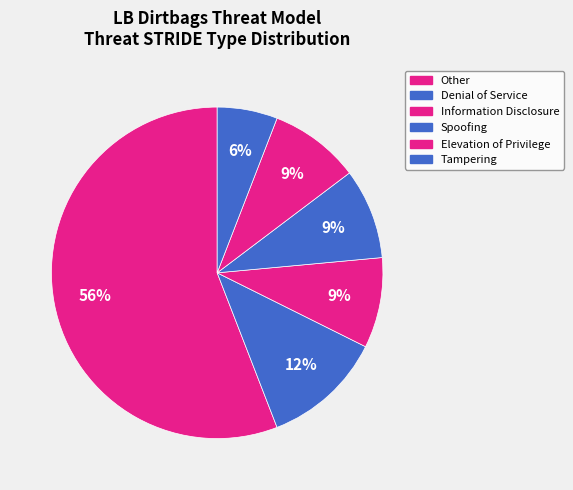

How many segments does this pie chart have?

6